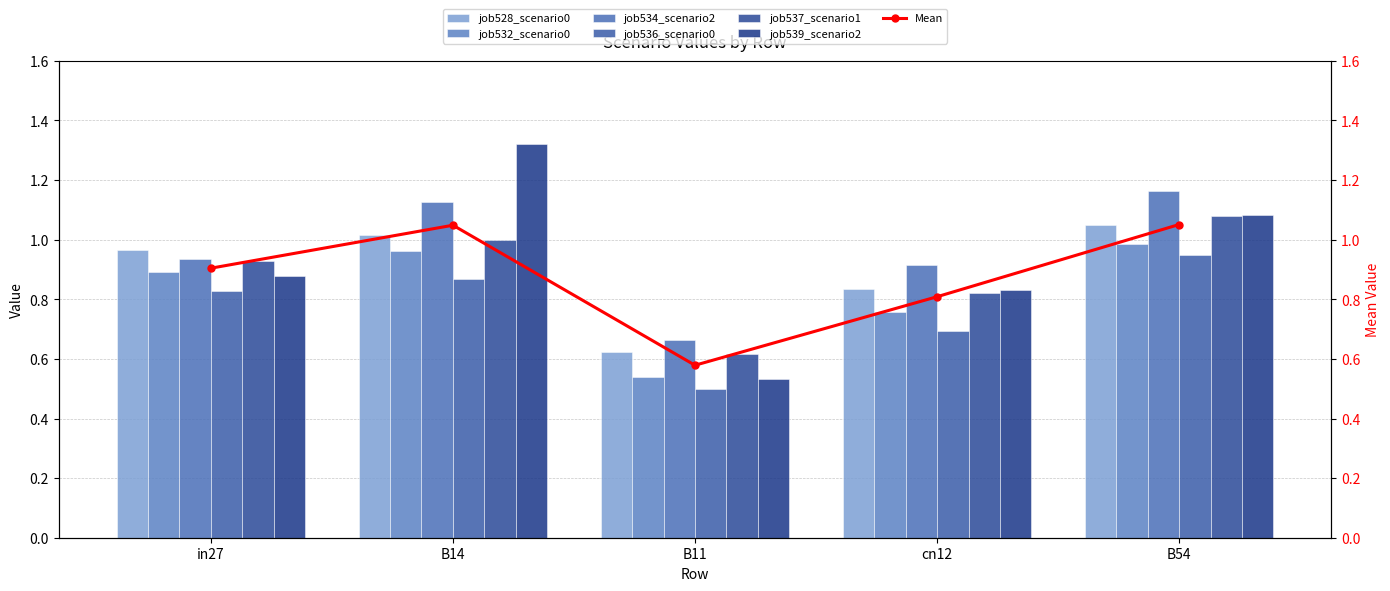

What is the difference between the maximum and minimum values in the job534_scenario2_1079 series?

0.5